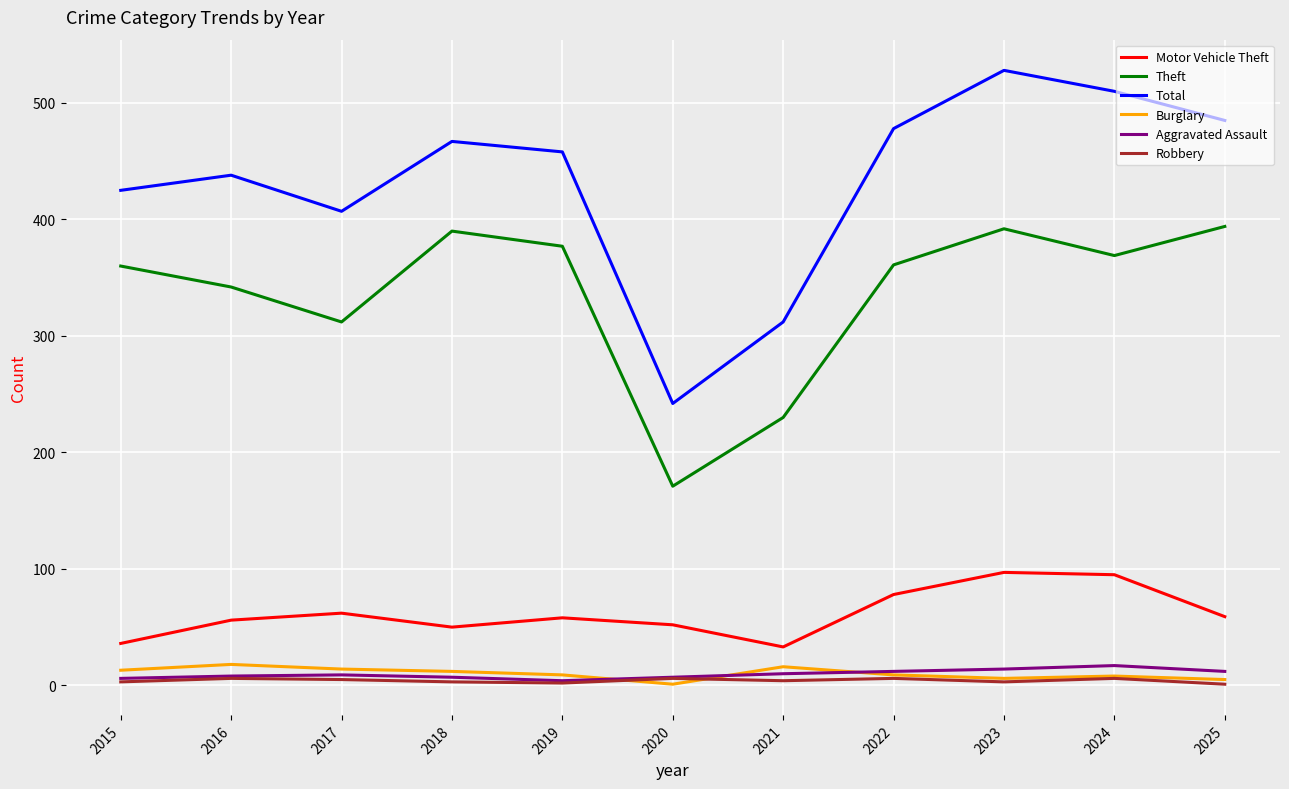

The value of Burglary at 2023 is 6. True or false?

True